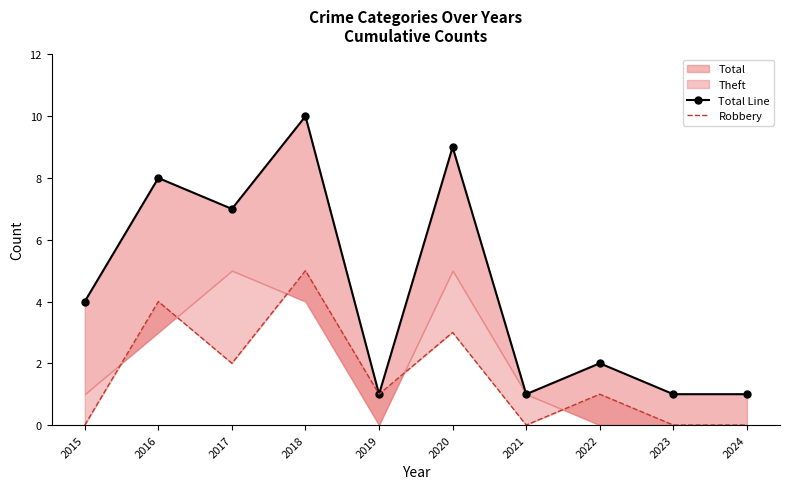

Where is the first local maximum for Total Line?

2016